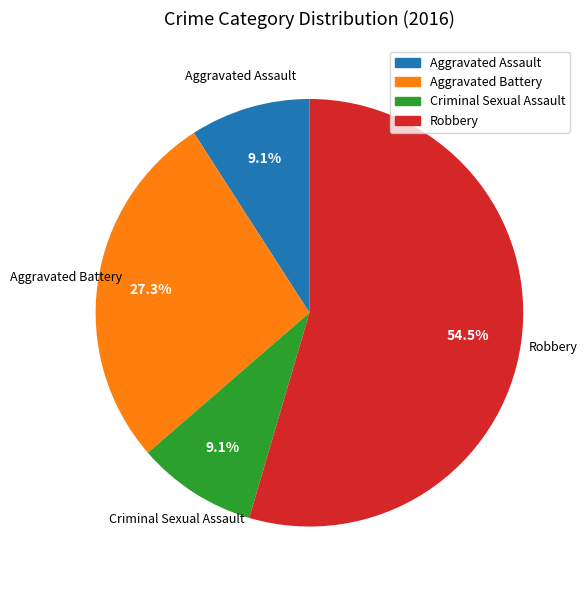

Is the sum of Criminal Sexual Assault and Robbery greater than half?

Yes